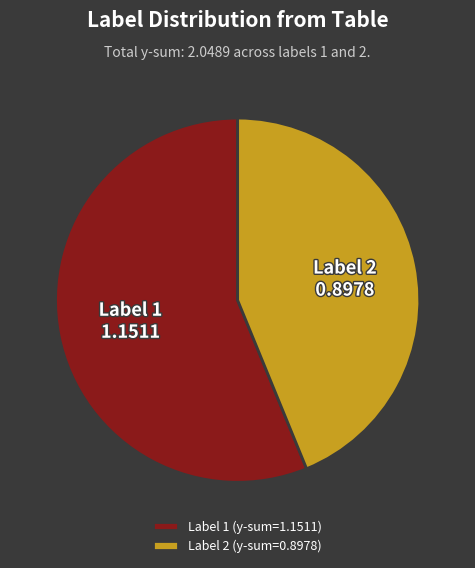

What is the largest slice in the pie chart?

Label 1 (y-sum=1.1511)